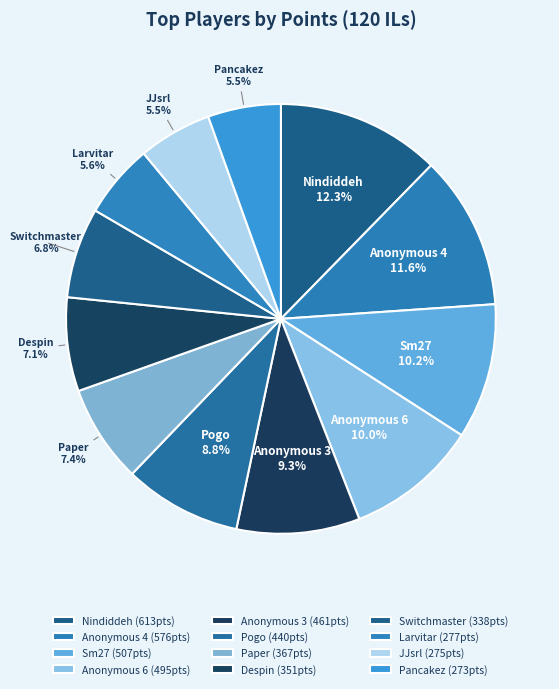

Which slice is the largest?

Nindiddeh